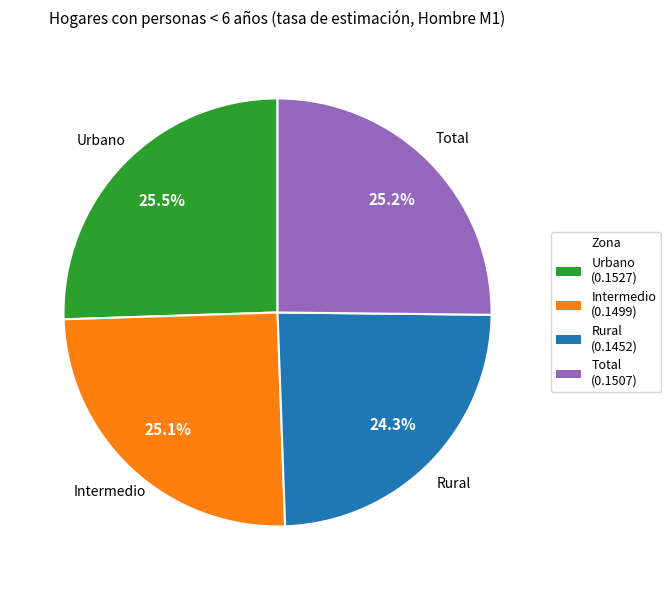

What percentage is NOT represented by Total?

74.8%